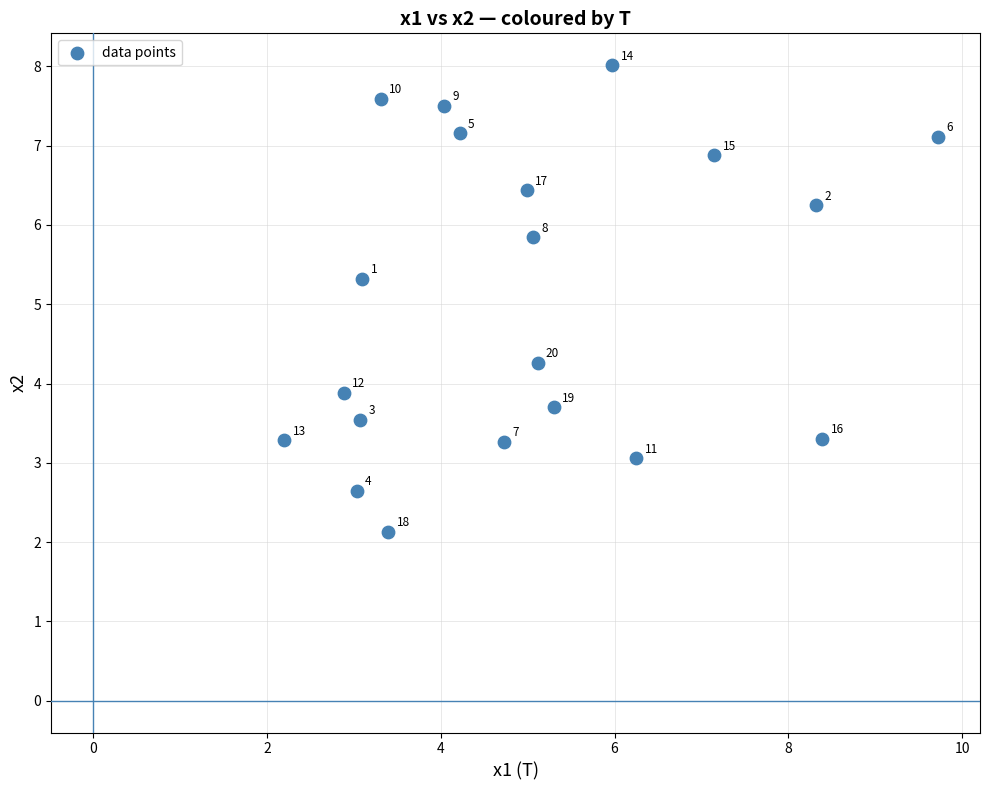

What is the range of Y values (max minus min)?

5.9